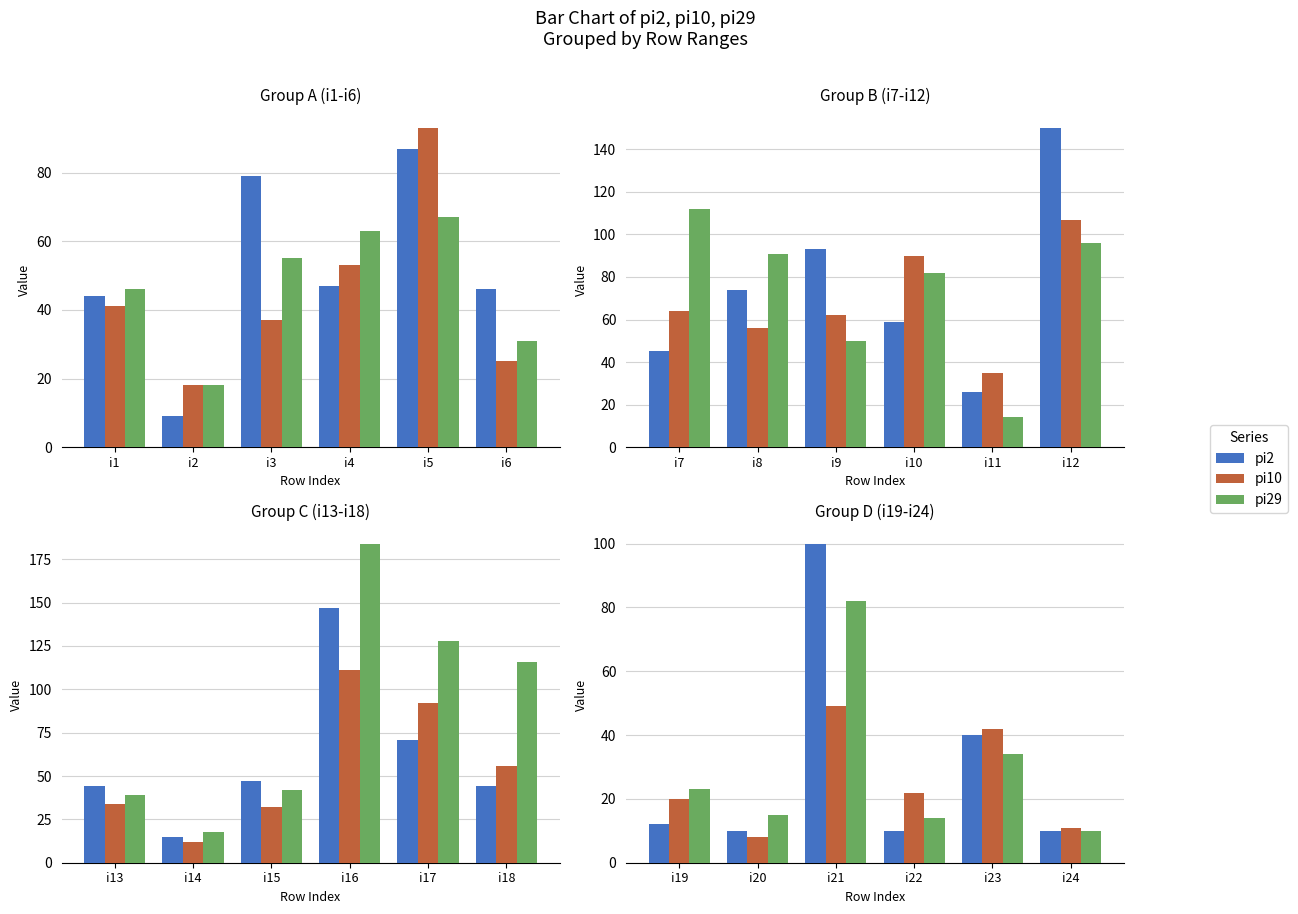

The value of pi10 at i19 is 10. True or false?

False